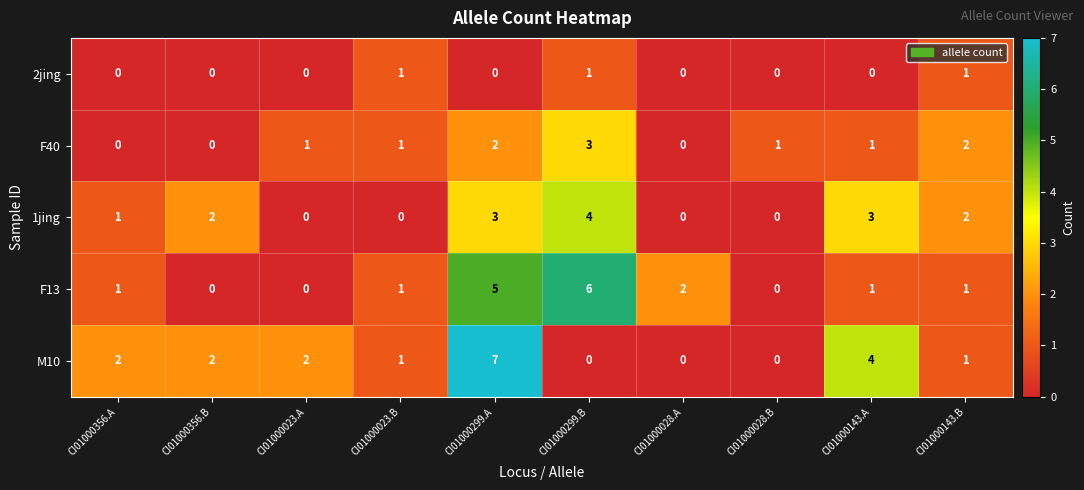

Which category has the highest value across all series?

CI01000299.A